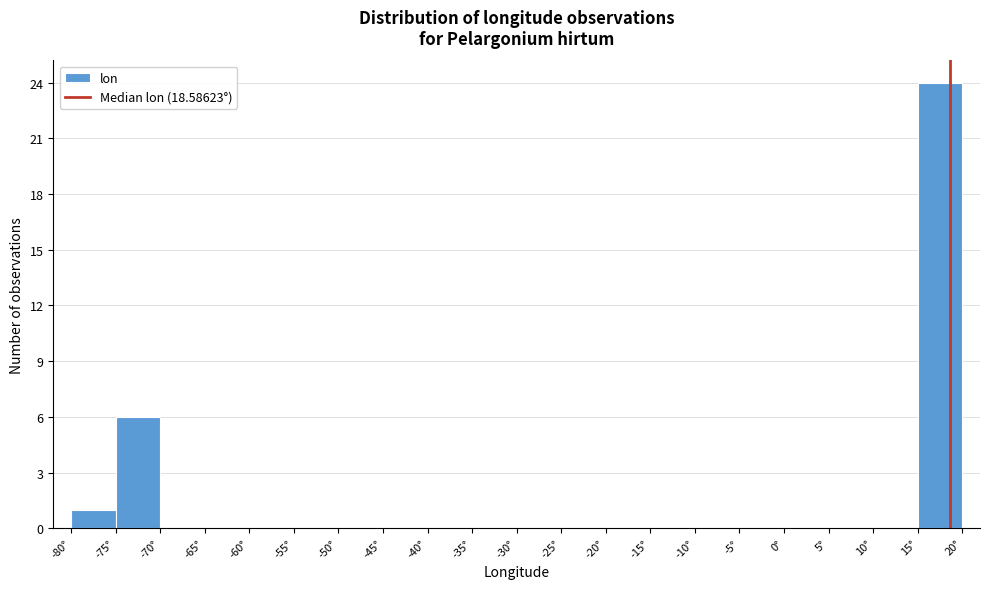

Reading left to right, list every bar in this chart as the range it spans on the x-axis followed by its height. The values are not printed on the chart, so give them approximately, as read against the axis.

-80 to -75: 1
-75 to -70: 6
-70 to -65: 0
-65 to -60: 0
-60 to -55: 0
-55 to -50: 0
-50 to -45: 0
-45 to -40: 0
-40 to -35: 0
-35 to -30: 0
-30 to -25: 0
-25 to -20: 0
-20 to -15: 0
-15 to -10: 0
-10 to -5: 0
-5 to 0: 0
0 to 5: 0
5 to 10: 0
10 to 15: 0
15 to 20: 24